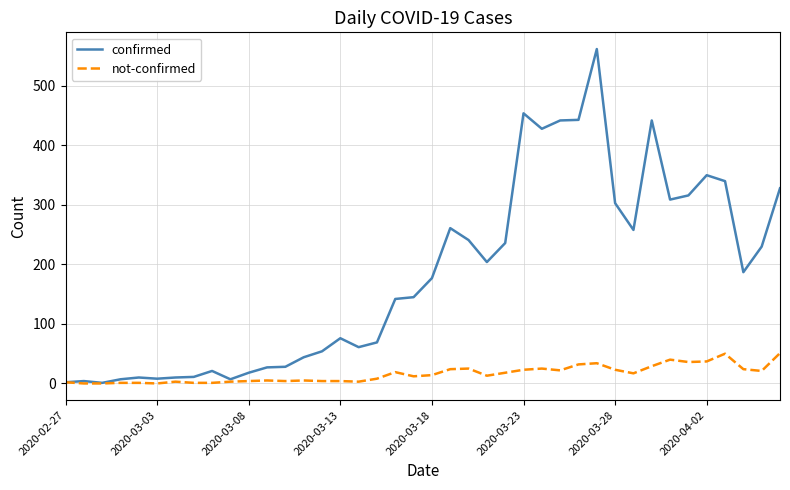

What is the difference between the maximum and minimum values in the confirmed series?

561